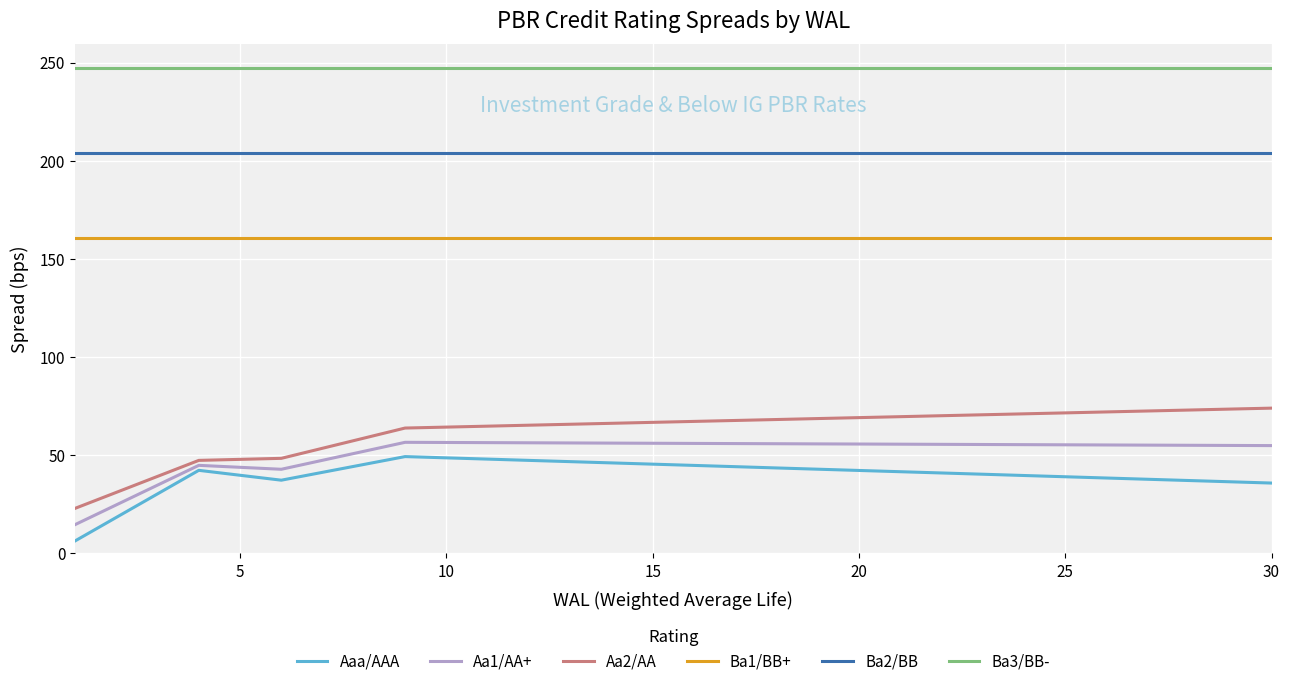

Which series has the largest total across all categories?

Ba3/BB-